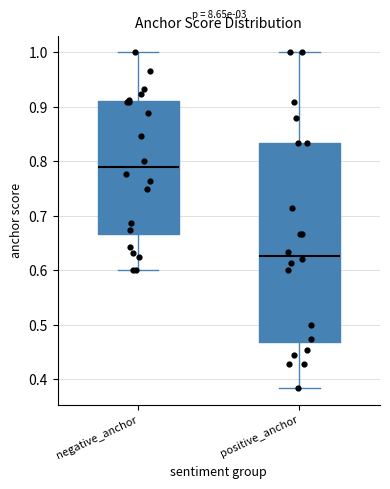

Which box has the highest median line?

negative_anchor